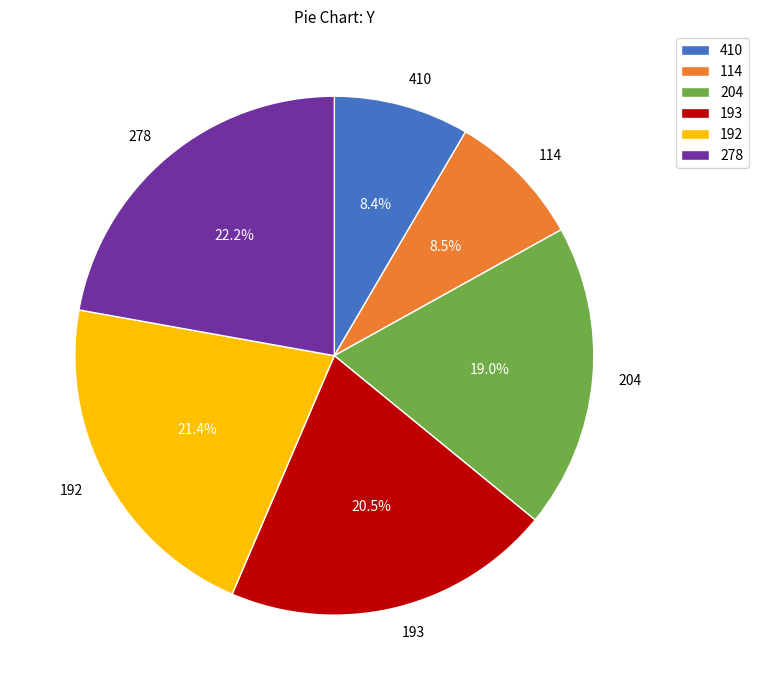

To the nearest percent, what percentage of the pie is 204?

19%